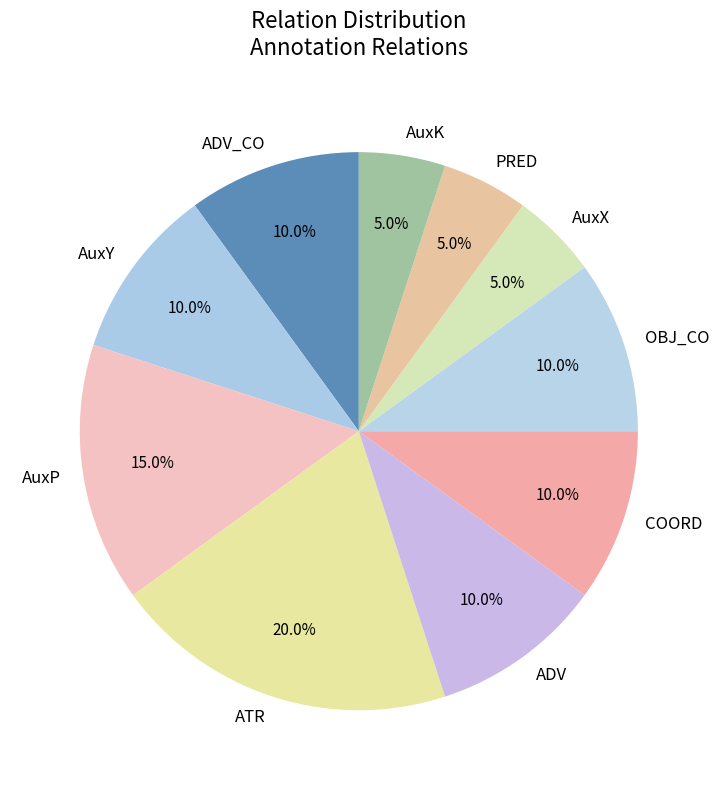

True or false: AuxY accounts for 18% of the total.

False